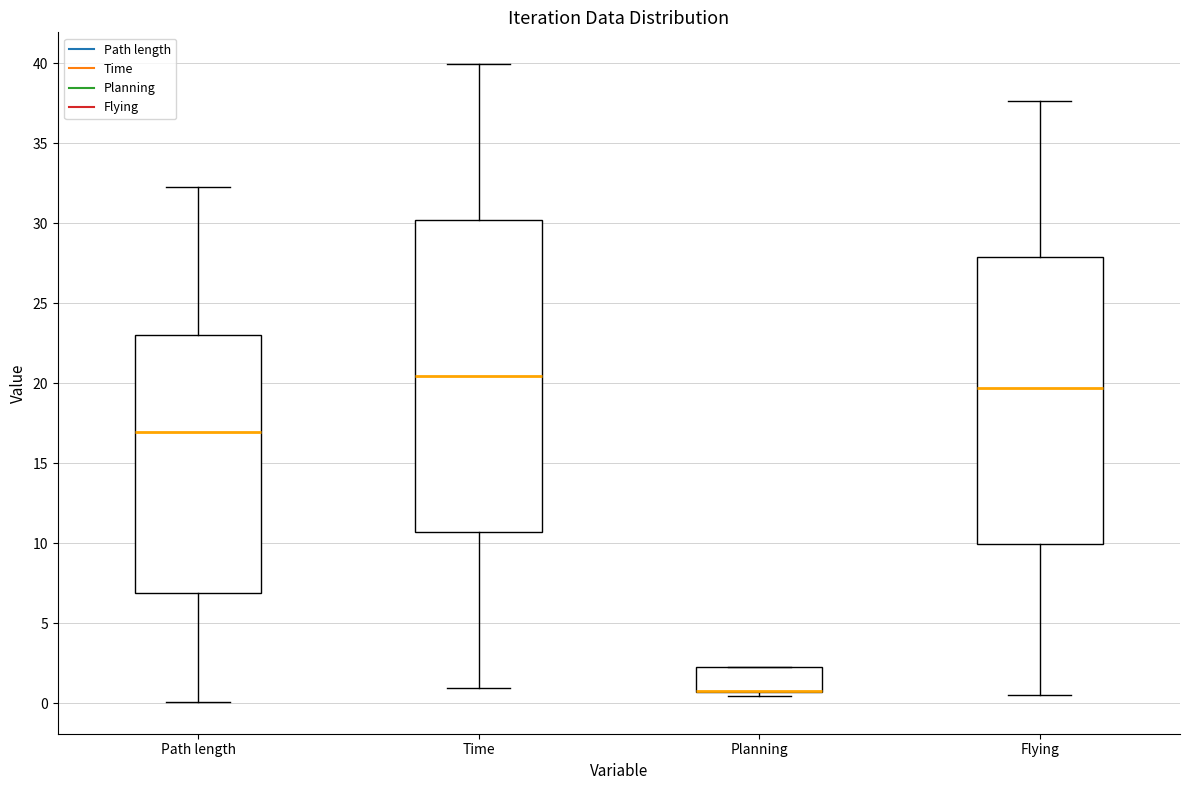

Reading left to right, transcribe this box plot: for each box, give where its median line is, the range the box spans, and where its two whiskers end, as read against the y-axis. The values are not printed on the chart, so give them approximately, as read against the axis.

Path length: median 17.0, box 7.0 to 23.0, whiskers 0.0 to 32.5
Time: median 20.5, box 10.5 to 30.0, whiskers 1.0 to 40.0
Planning: median 0.5 (drawn on the box's lower edge), box 0.5 to 2.5, whiskers 0.5 (just below the box's lower edge) to 2.5
Flying: median 19.5, box 10.0 to 28.0, whiskers 0.5 to 37.5